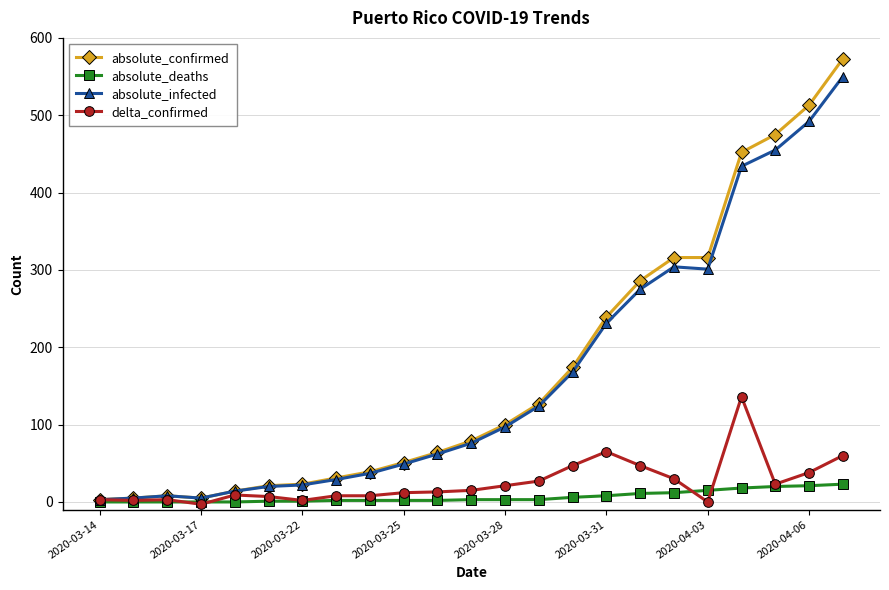

Which series has the widest spread of values?

absolute_confirmed